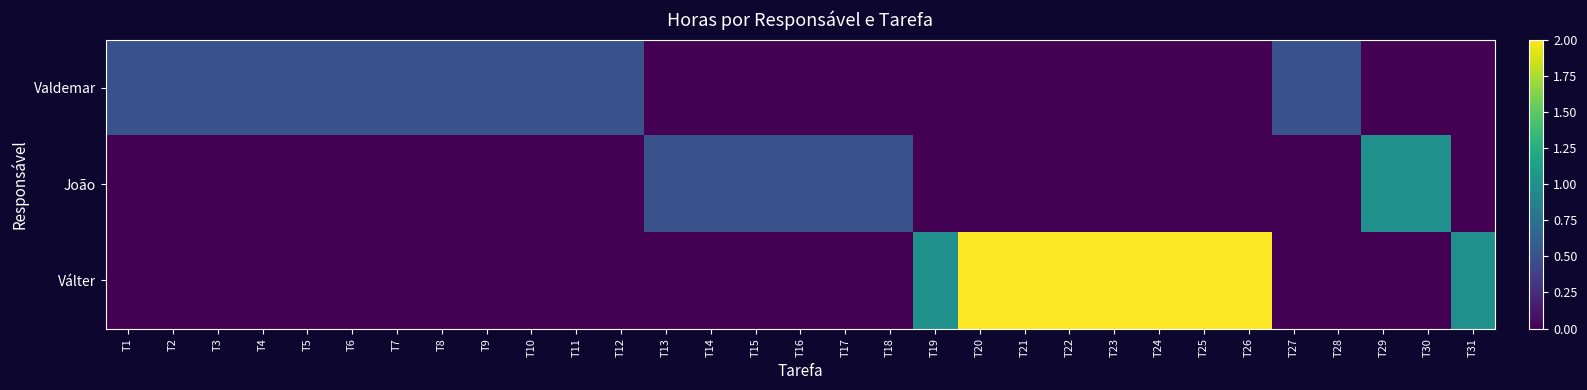

Reading left to right, what are all the values shown in this chart?

Valdemar: T1=0.5	T2=0.5	T3=0.5	T4=0.5	T5=0.5	T6=0.5	T7=0.5	T8=0.5	T9=0.5	T10=0.5	T11=0.5	T12=0.5	T13=0.0	T14=0.0	T15=0.0	T16=0.0	T17=0.0	T18=0.0	T19=0.0	T20=0.0	T21=0.0	T22=0.0	T23=0.0	T24=0.0	T25=0.0	T26=0.0	T27=0.5	T28=0.5	T29=0.0	T30=0.0	T31=0.0
João: T1=0.0	T2=0.0	T3=0.0	T4=0.0	T5=0.0	T6=0.0	T7=0.0	T8=0.0	T9=0.0	T10=0.0	T11=0.0	T12=0.0	T13=0.5	T14=0.5	T15=0.5	T16=0.5	T17=0.5	T18=0.5	T19=0.0	T20=0.0	T21=0.0	T22=0.0	T23=0.0	T24=0.0	T25=0.0	T26=0.0	T27=0.0	T28=0.0	T29=1.0	T30=1.0	T31=0.0
Válter: T1=0.0	T2=0.0	T3=0.0	T4=0.0	T5=0.0	T6=0.0	T7=0.0	T8=0.0	T9=0.0	T10=0.0	T11=0.0	T12=0.0	T13=0.0	T14=0.0	T15=0.0	T16=0.0	T17=0.0	T18=0.0	T19=1.0	T20=2.0	T21=2.0	T22=2.0	T23=2.0	T24=2.0	T25=2.0	T26=2.0	T27=0.0	T28=0.0	T29=0.0	T30=0.0	T31=1.0